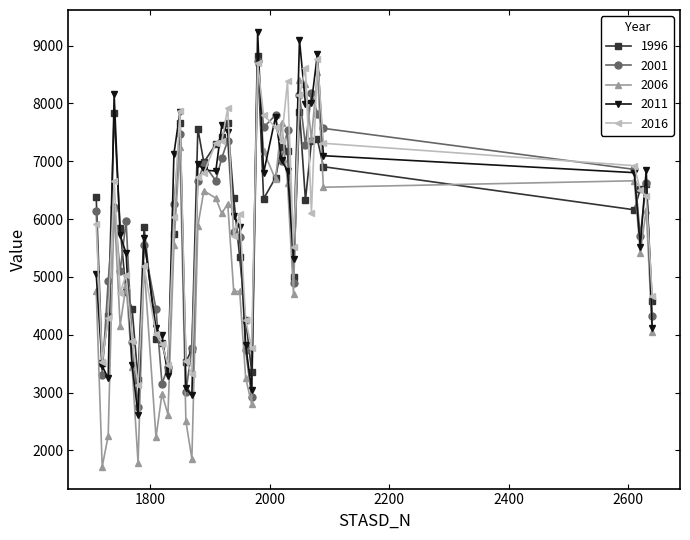

Which series has the widest spread of values?

2006